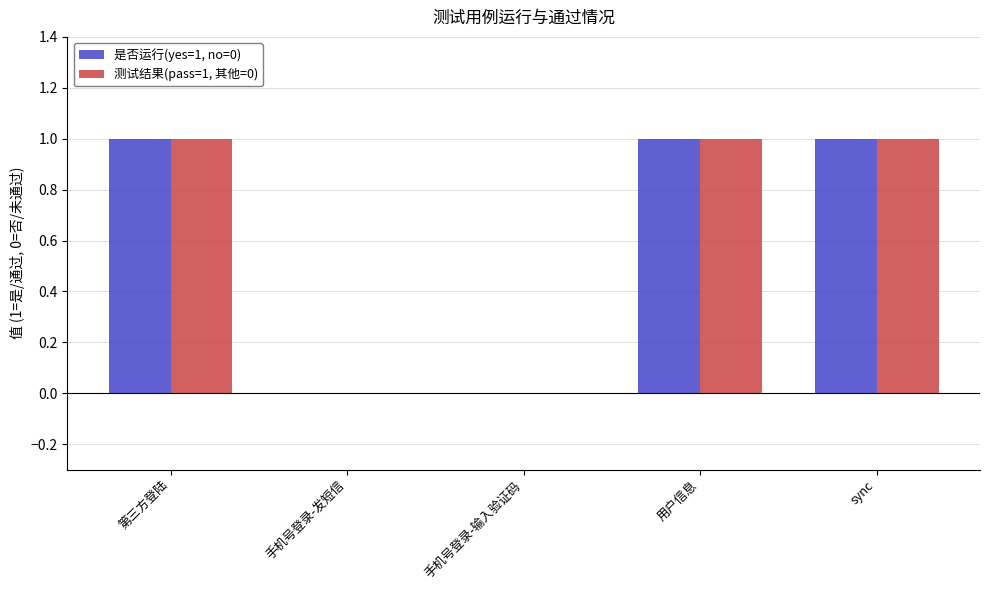

Is it true that 测试结果(pass=1, 其他=0) equals 0 at 手机号登录-输入验证码?

True